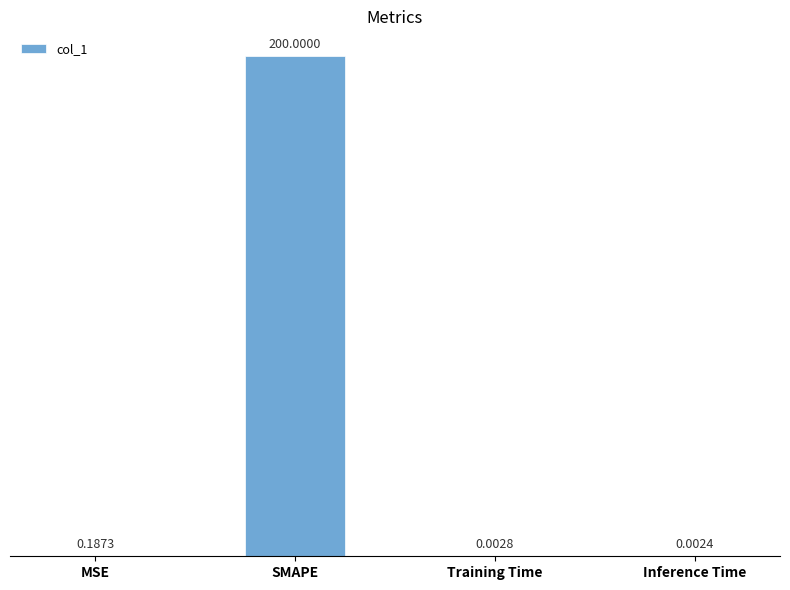

Between Inference Time and Training Time, which is larger?

Training Time